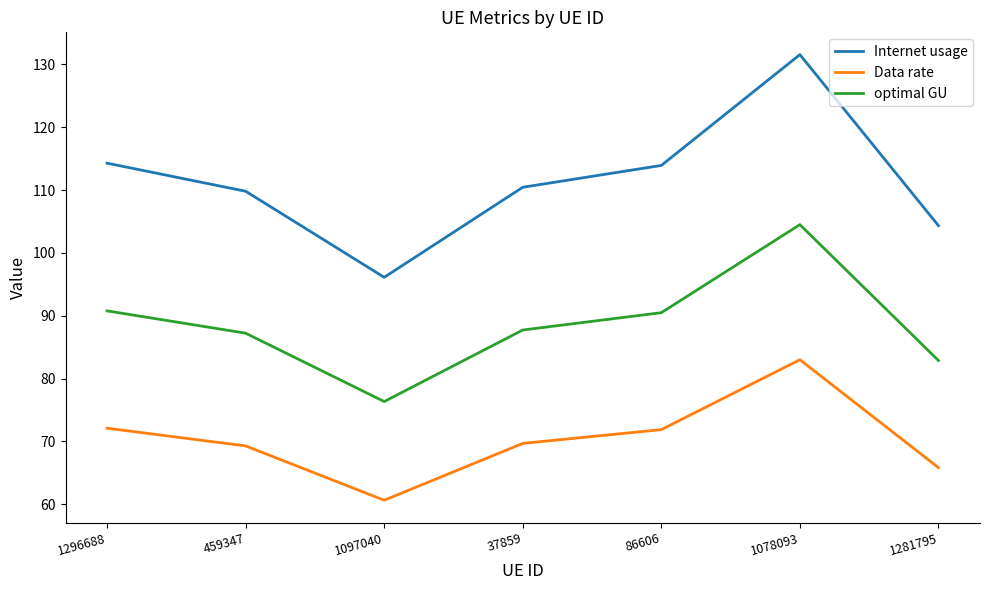

What value does the Internet usage series have at 86606?

113.9